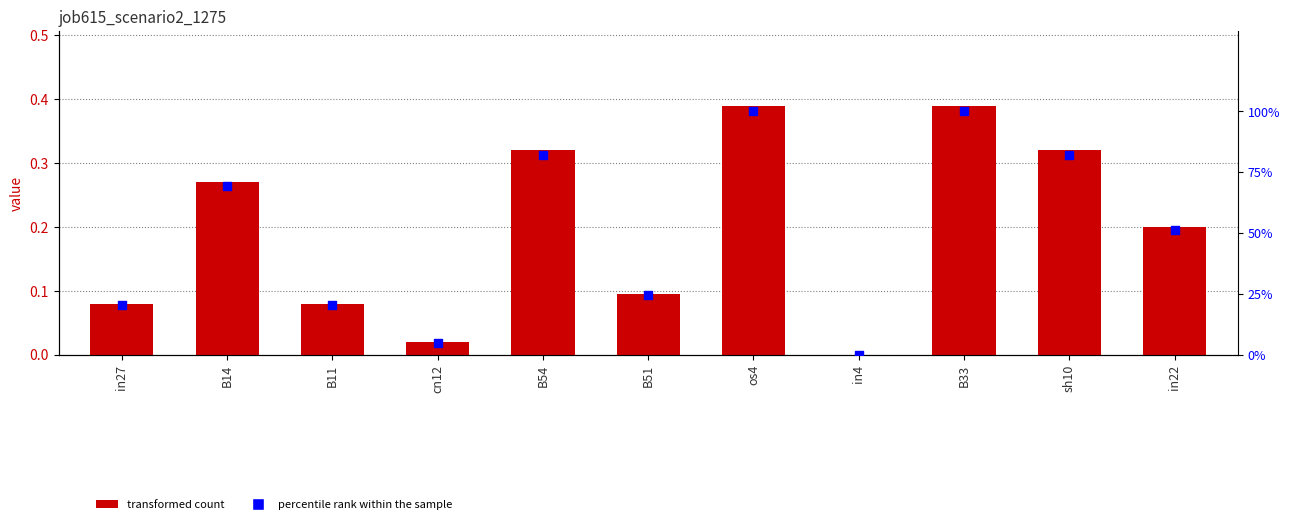

Which series has the largest total across all categories?

percentile rank within sample